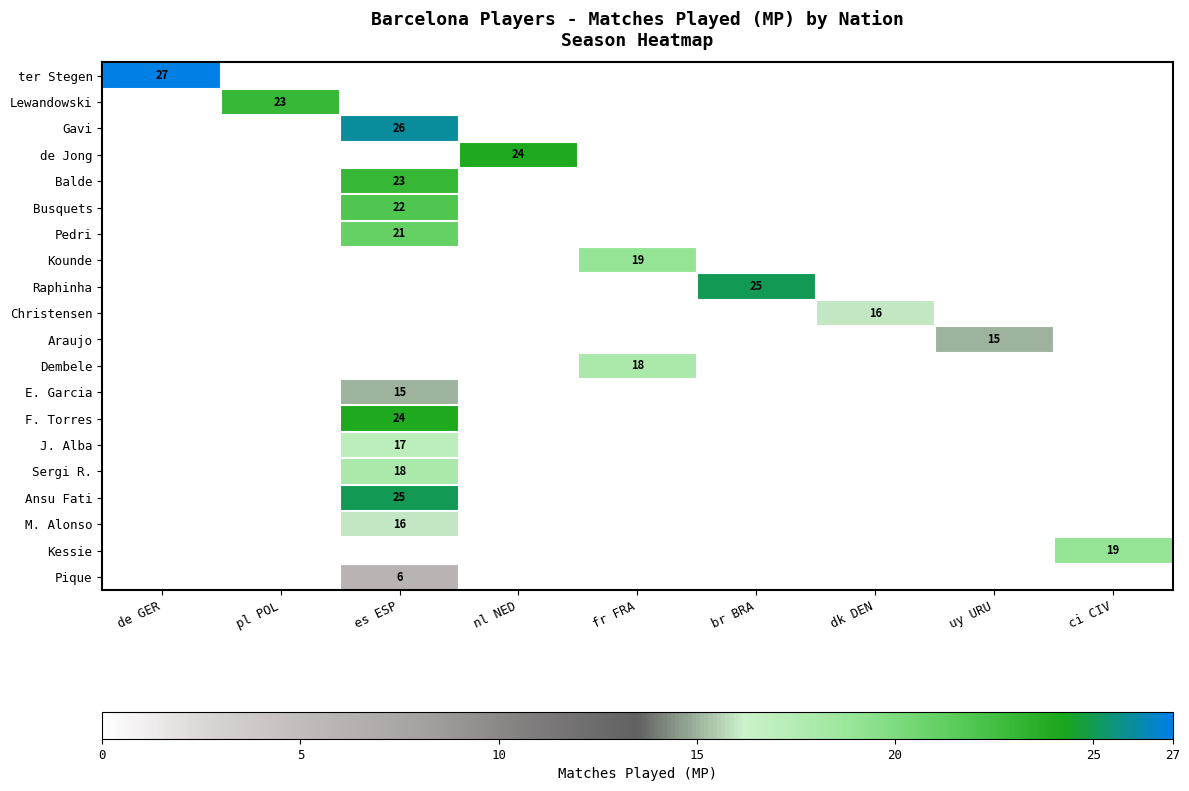

The value of ter Stegen at de GER is 9. True or false?

False